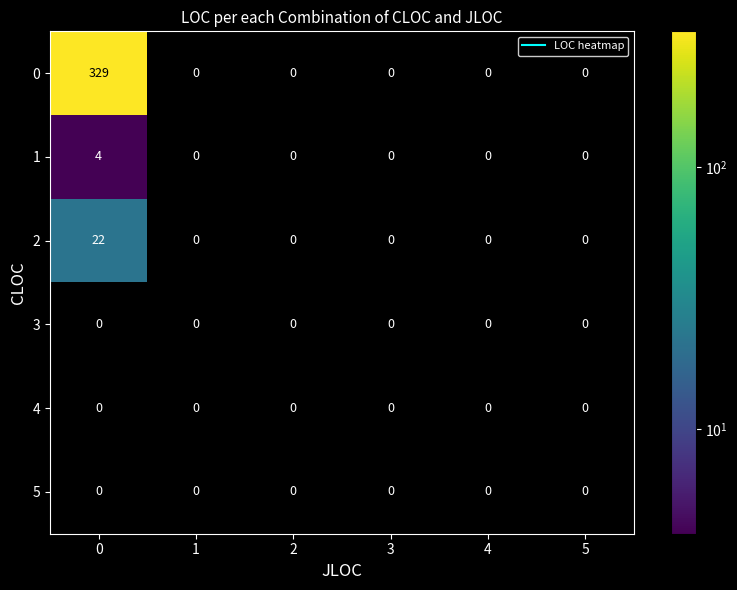

How many series are shown in this chart?

6